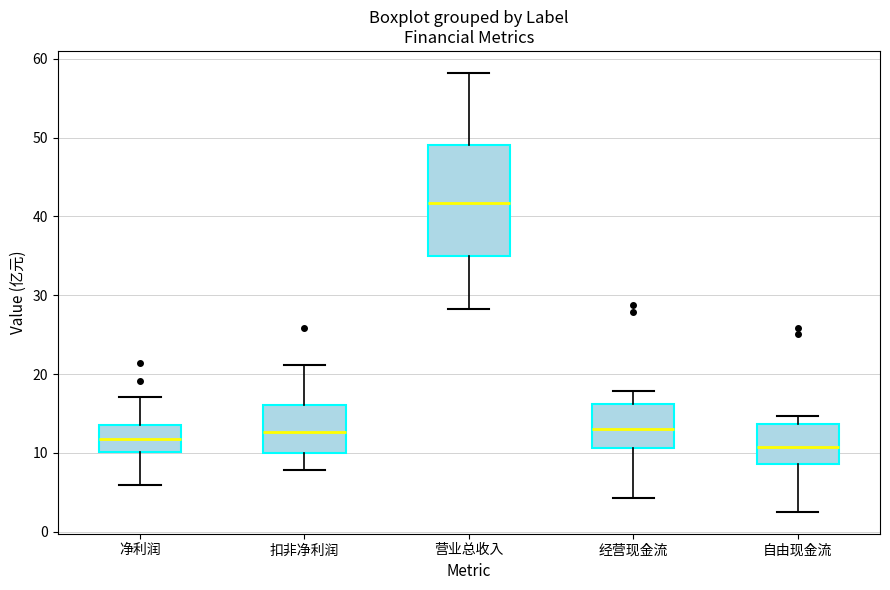

Reading left to right, read every box against the y-axis: the position of its median line, the range the box covers, and the ends of its whiskers. The values are not printed on the chart, so give them approximately, as read against the axis.

净利润: median 12, box 10 to 14, whiskers 6 to 17
扣非净利润: median 13, box 10 to 16, whiskers 8 to 21
营业总收入: median 42, box 35 to 49, whiskers 28 to 58
经营现金流: median 13, box 11 to 16, whiskers 4 to 18
自由现金流: median 11, box 9 to 14, whiskers 3 to 15